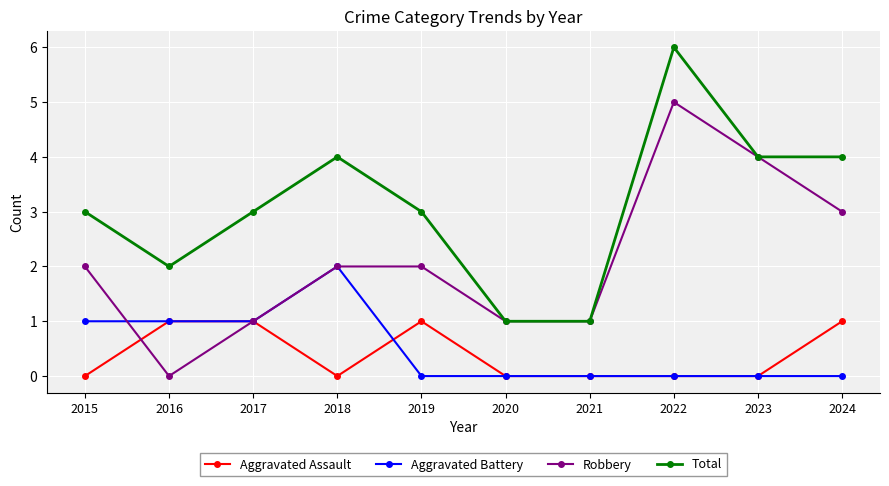

What is the spread (max minus min) of values at 2015?

3